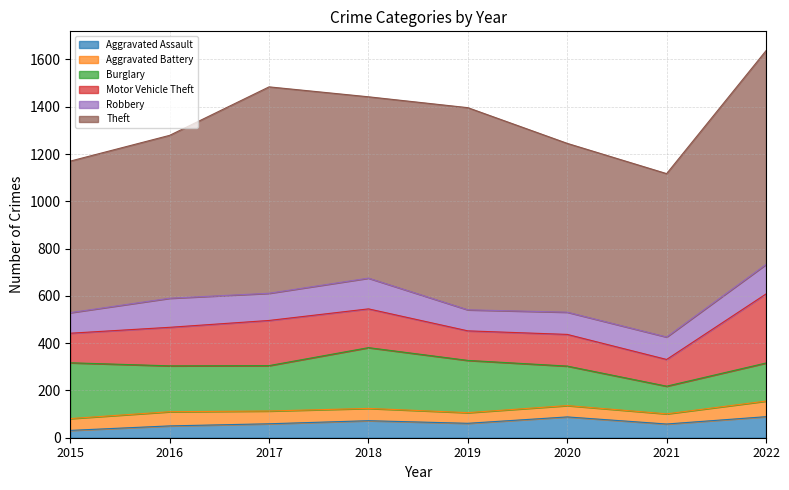

Reading left to right, list all the values displayed in this chart.

Aggravated Assault: 31	50	59	72	61	88	58	89
Aggravated Battery: 50	60	54	52	45	48	43	66
Burglary: 236	194	192	257	221	167	117	161
Motor Vehicle Theft: 125	163	191	164	125	134	113	292
Robbery: 87	123	115	130	89	94	95	125
Theft: 641	689	873	767	855	714	691	904